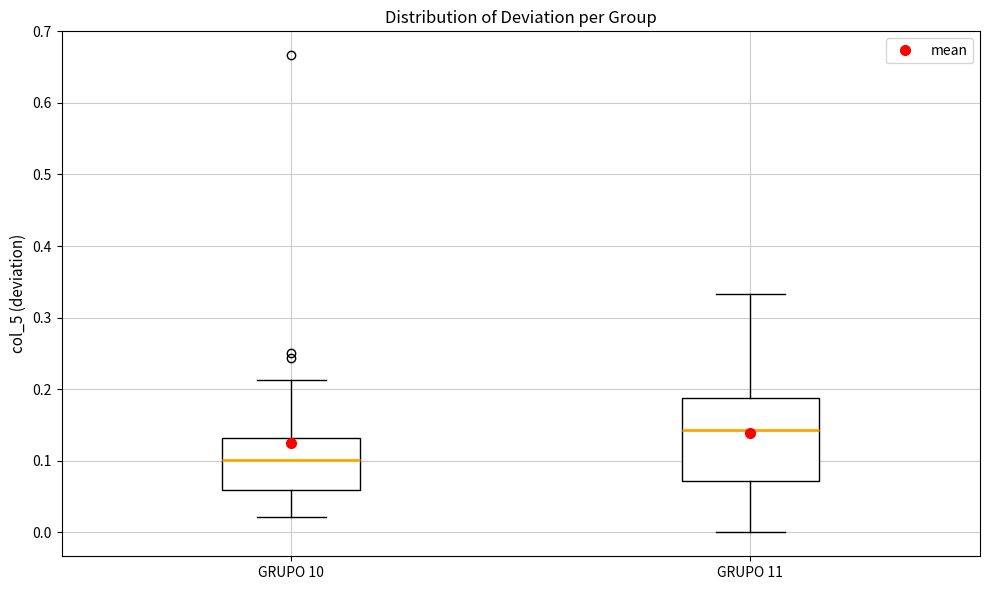

Where is the upper edge of the box for GRUPO 11 on the y-axis? The values are not printed on the chart, so give them approximately, as read against the axis.

0.19